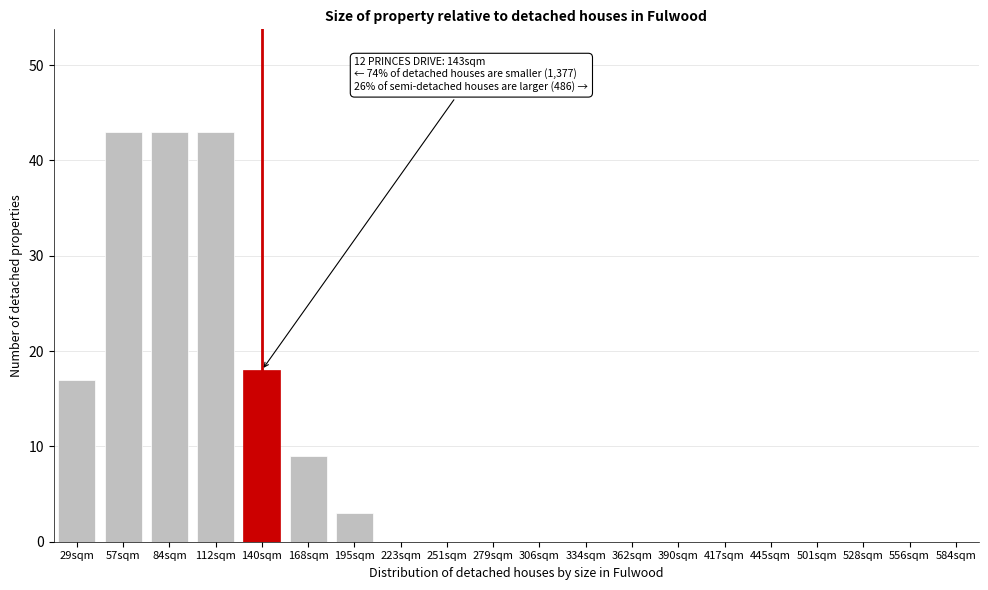

Reading left to right, what are all the values shown in this chart?

29sqm=17	57sqm=43	84sqm=43	112sqm=43	140sqm=18	168sqm=9	195sqm=3	223sqm=0	251sqm=0	279sqm=0	306sqm=0	334sqm=0	362sqm=0	390sqm=0	417sqm=0	445sqm=0	501sqm=0	528sqm=0	556sqm=0	584sqm=0